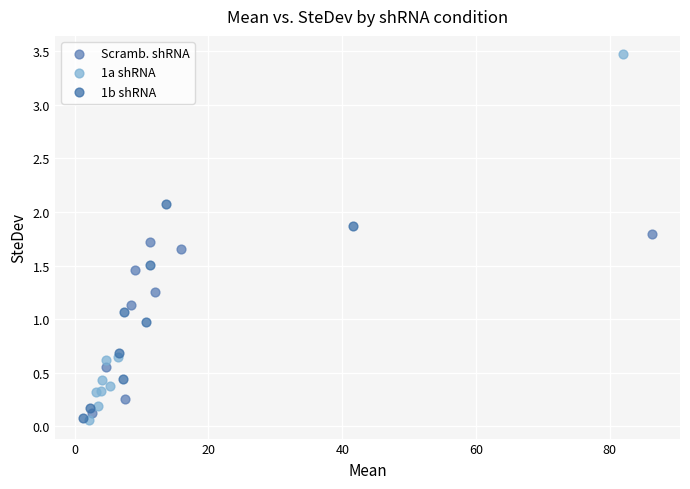

Which series has the widest spread of Y values?

1a shRNA